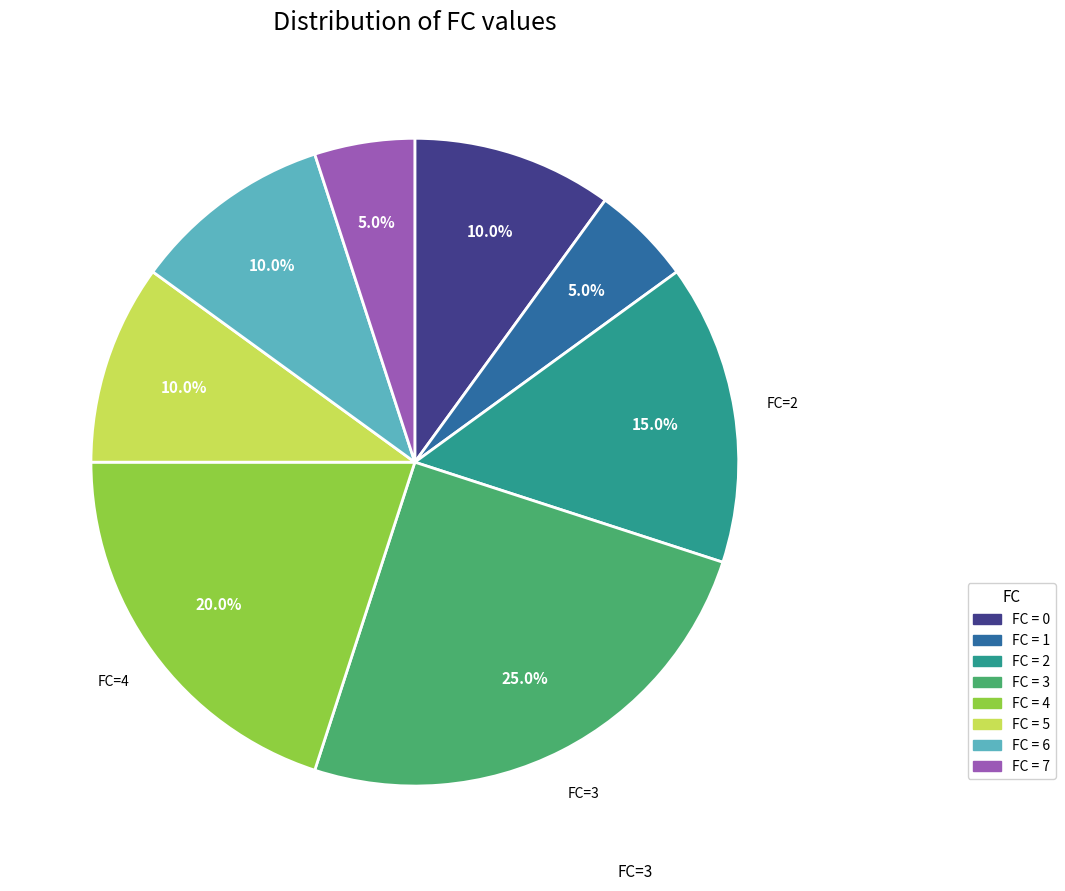

To the nearest percent, what is the average slice percentage?

12%